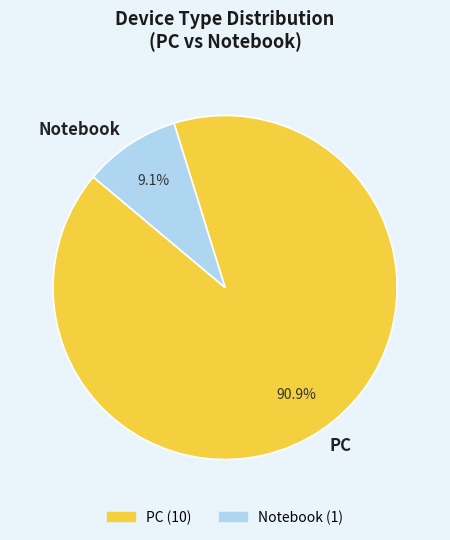

To the nearest percent, what is the difference between the Notebook and PC slice percentages?

82%